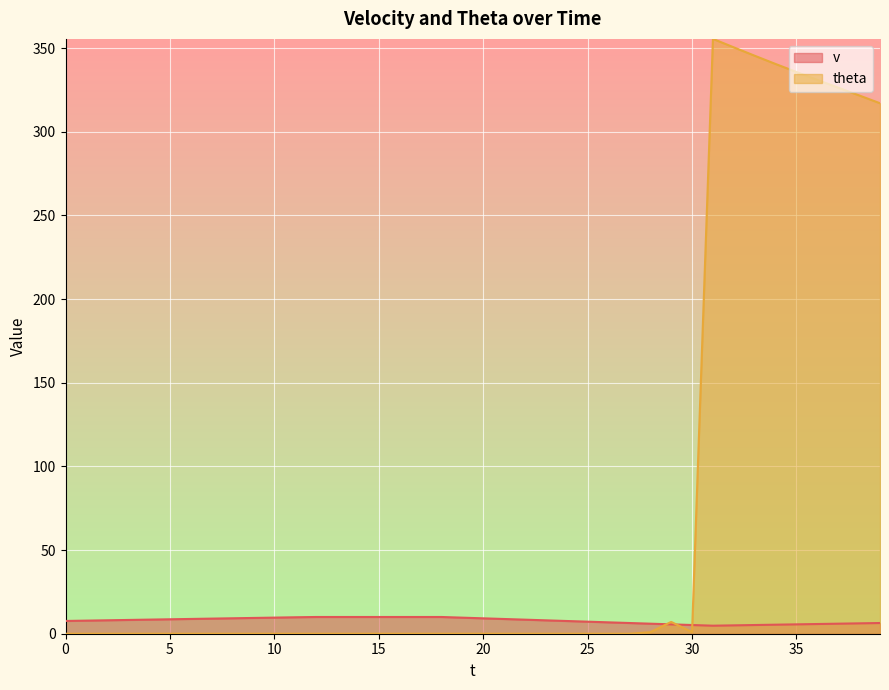

How many interior local valleys does the v series have?

1